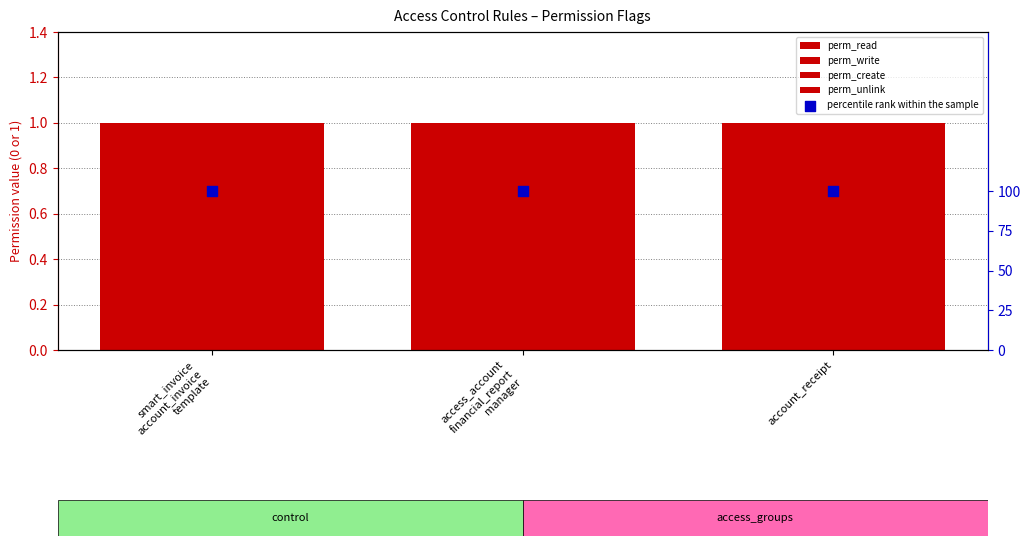

At which category is the sum across all series the highest?

smart_invoice
account_invoice
template